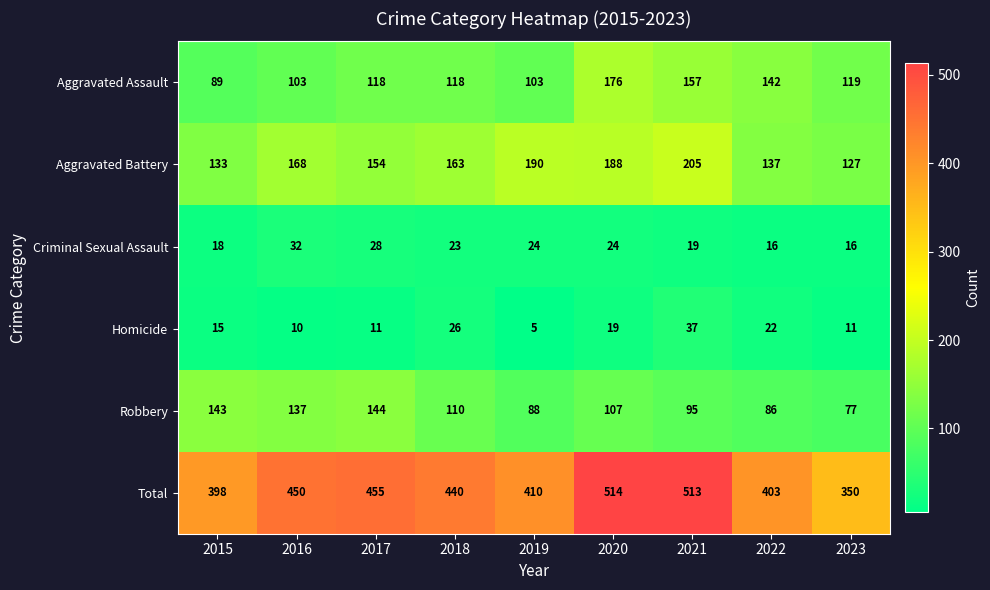

What is the sum of the Aggravated Battery values at 2021 and 2019?

395